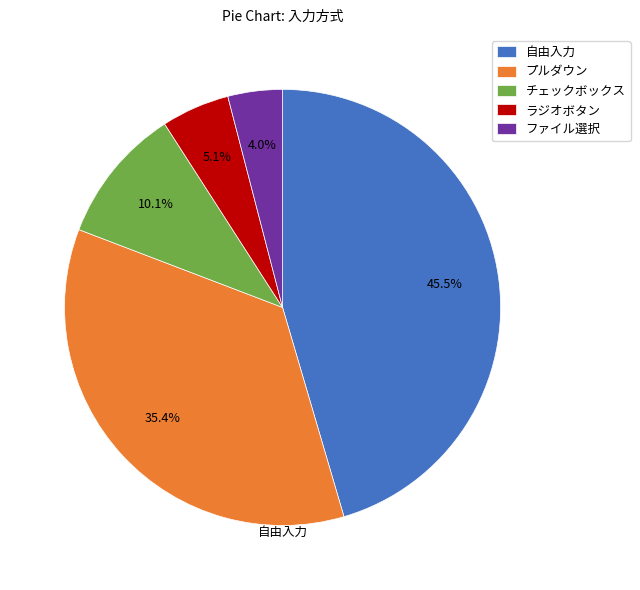

Does 自由入力 represent more than half of the total?

No